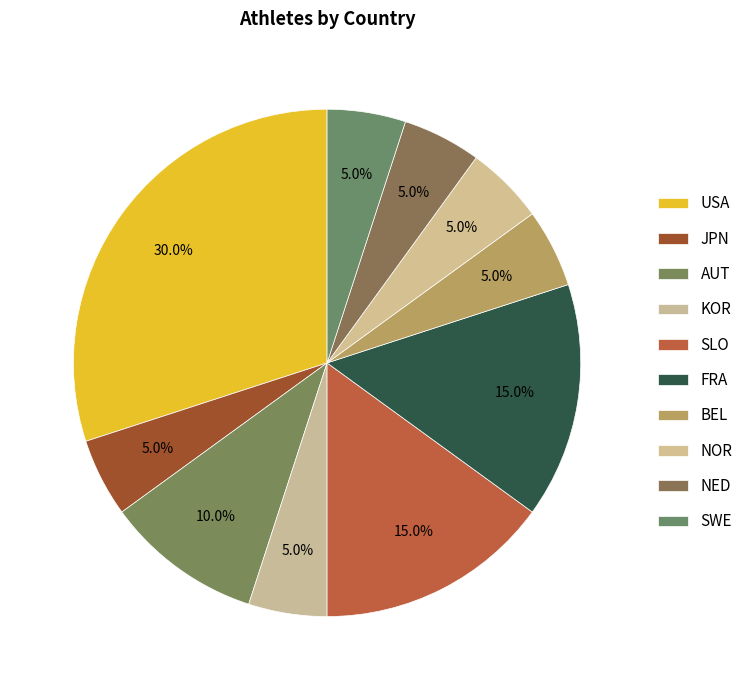

How many segments does this pie chart have?

10